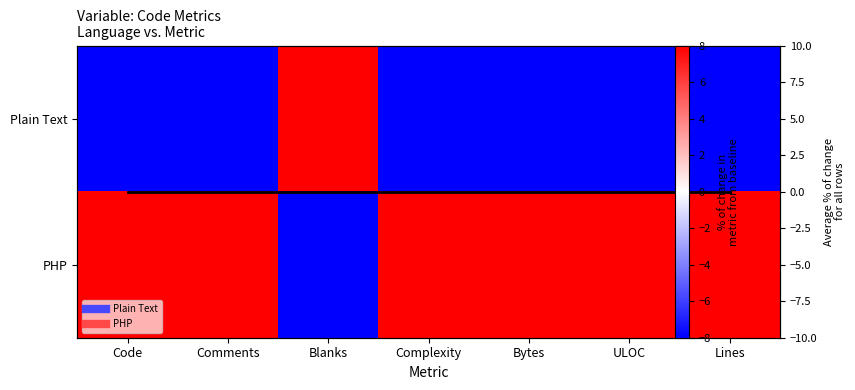

What is the difference between the highest and lowest values at Complexity?

16